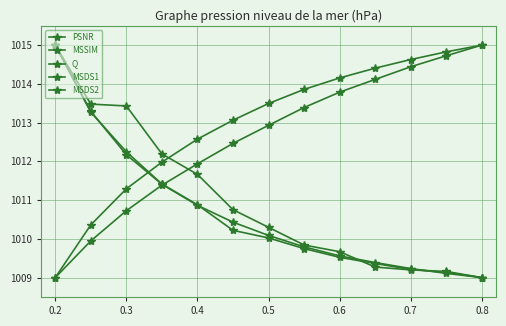

True or false: MSDS2 and MSSIM intersect in this chart.

True